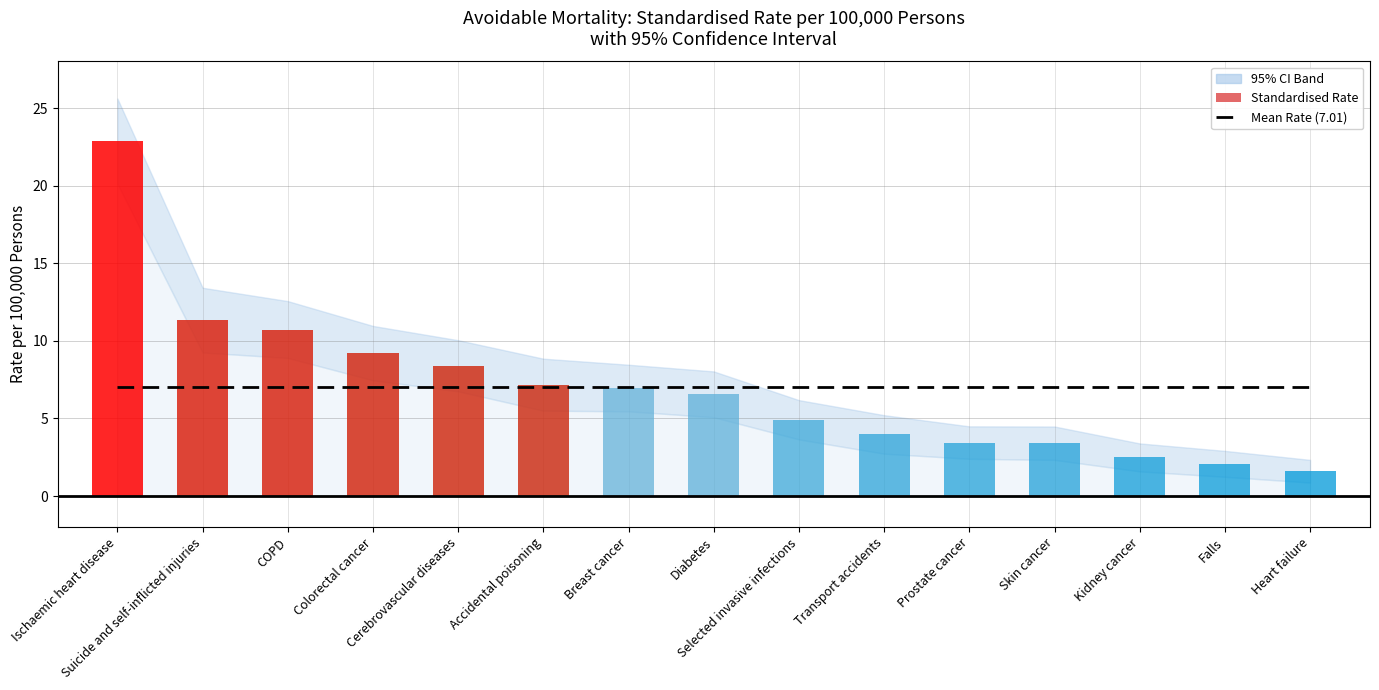

What is the total value across all series at Heart failure?

8.6